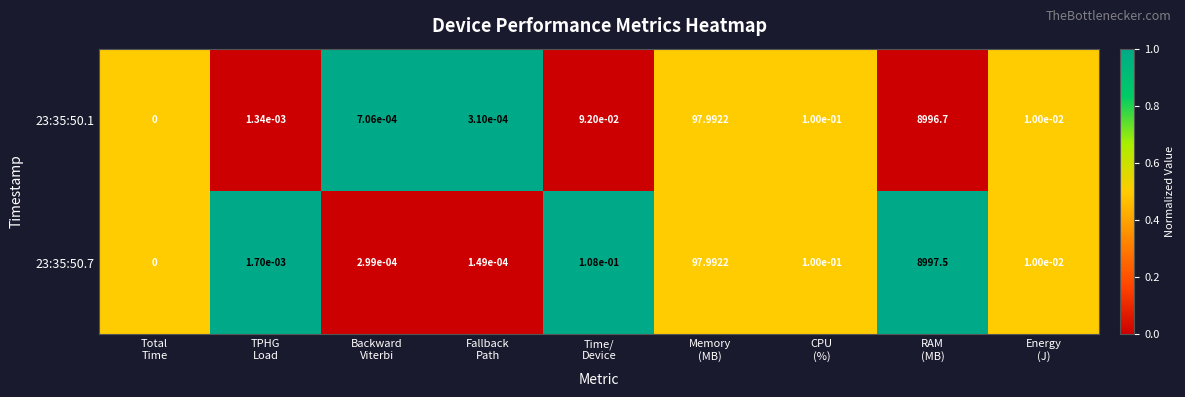

How many categories are shown in the chart?

9